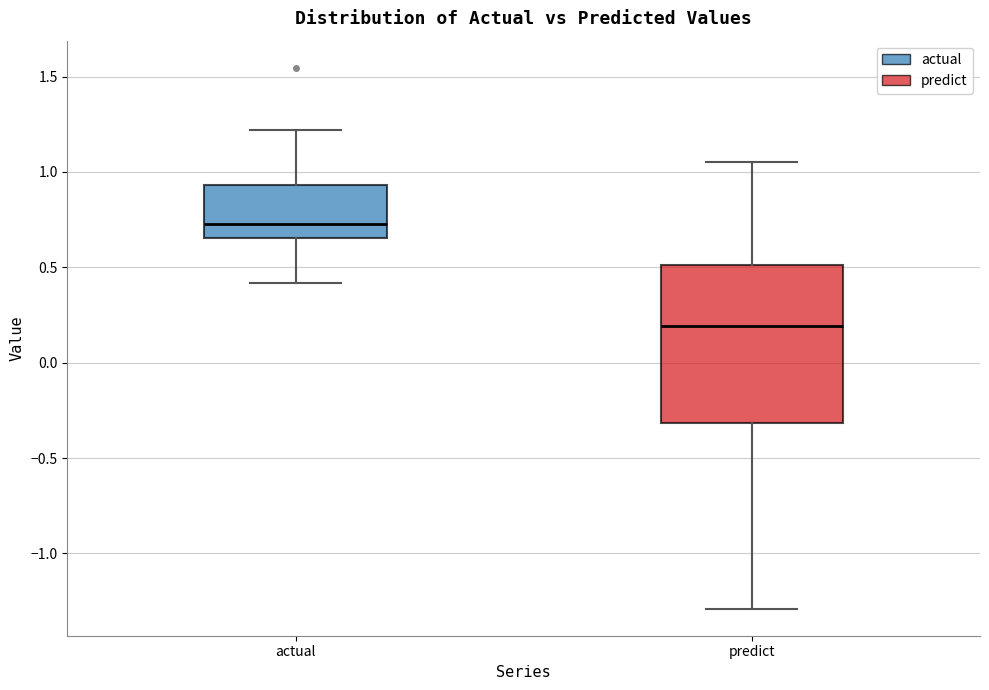

Reading left to right, transcribe this box plot: for each box, give where its median line is, the range the box spans, and where its two whiskers end, as read against the y-axis. The values are not printed on the chart, so give them approximately, as read against the axis.

actual: median 0.75, box 0.65 to 0.95, whiskers 0.40 to 1.20
predict: median 0.20, box -0.30 to 0.50, whiskers -1.30 to 1.05